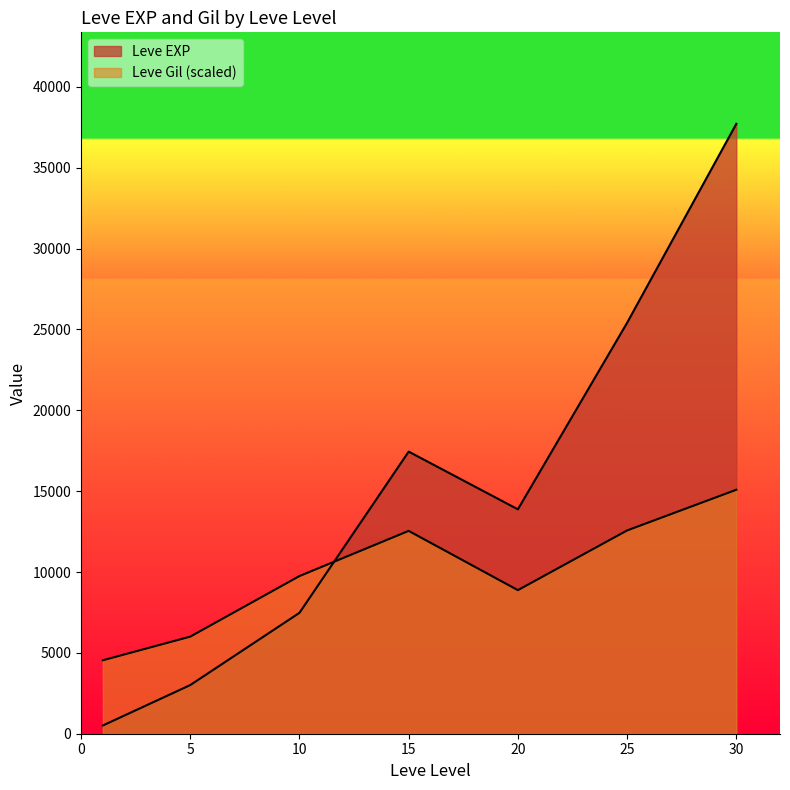

Which category has the highest value across all series?

30